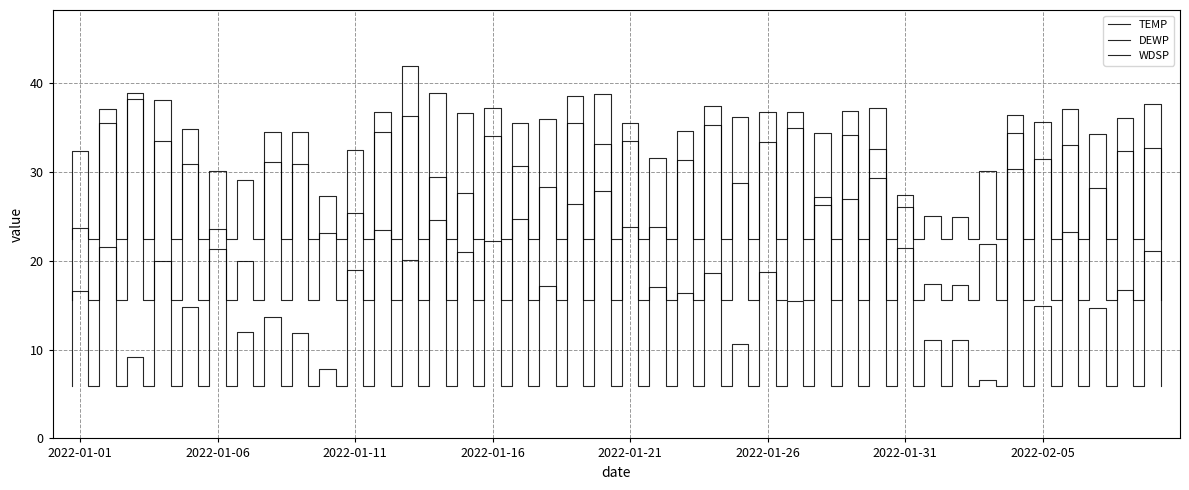

Reading right to left, what are all the values shown in this chart?

TEMP: 2022-02-09=37.6	2022-02-08=36.0	2022-02-07=34.2	2022-02-06=37.0	2022-02-05=35.6	2022-02-04=36.4	2022-02-03=30.1	2022-02-02=24.9	2022-02-01=25.0	2022-01-31=27.4	2022-01-30=32.6	2022-01-29=36.8	2022-01-28=34.3	2022-01-27=36.7	2022-01-26=36.7	2022-01-25=36.2	2022-01-24=37.4	2022-01-23=34.6	2022-01-22=31.5	2022-01-21=33.4	2022-01-20=33.1	2022-01-19=38.5	2022-01-18=35.9	2022-01-17=35.5	2022-01-16=37.2	2022-01-15=36.6	2022-01-14=38.9	2022-01-13=41.9	2022-01-12=36.7	2022-01-11=32.4	2022-01-10=27.3	2022-01-09=34.5	2022-01-08=34.5	2022-01-07=29.1	2022-01-06=30.1	2022-01-05=34.8	2022-01-04=38.1	2022-01-03=38.9	2022-01-02=37.0	2022-01-01=32.3
DEWP: 2022-02-09=32.7	2022-02-08=32.3	2022-02-07=28.2	2022-02-06=33.0	2022-02-05=31.4	2022-02-04=34.3	2022-02-03=21.9	2022-02-02=17.3	2022-02-01=17.4	2022-01-31=21.4	2022-01-30=29.3	2022-01-29=34.1	2022-01-28=26.3	2022-01-27=34.9	2022-01-26=33.3	2022-01-25=28.7	2022-01-24=35.3	2022-01-23=31.3	2022-01-22=23.8	2022-01-21=23.8	2022-01-20=27.8	2022-01-19=35.5	2022-01-18=28.3	2022-01-17=24.7	2022-01-16=34.0	2022-01-15=27.6	2022-01-14=29.4	2022-01-13=36.3	2022-01-12=34.5	2022-01-11=25.3	2022-01-10=23.1	2022-01-09=30.9	2022-01-08=31.1	2022-01-07=20.0	2022-01-06=21.3	2022-01-05=30.9	2022-01-04=33.5	2022-01-03=38.2	2022-01-02=35.5	2022-01-01=23.7
WDSP: 2022-02-09=21.1	2022-02-08=16.7	2022-02-07=14.7	2022-02-06=23.2	2022-02-05=14.9	2022-02-04=30.3	2022-02-03=6.6	2022-02-02=11.1	2022-02-01=11.1	2022-01-31=26.0	2022-01-30=37.2	2022-01-29=26.9	2022-01-28=27.1	2022-01-27=15.5	2022-01-26=18.7	2022-01-25=10.6	2022-01-24=18.6	2022-01-23=16.3	2022-01-22=17.0	2022-01-21=35.5	2022-01-20=38.7	2022-01-19=26.4	2022-01-18=17.1	2022-01-17=30.6	2022-01-16=22.2	2022-01-15=21.0	2022-01-14=24.6	2022-01-13=20.1	2022-01-12=23.4	2022-01-11=18.9	2022-01-10=7.8	2022-01-09=11.9	2022-01-08=13.7	2022-01-07=12.0	2022-01-06=23.5	2022-01-05=14.8	2022-01-04=19.9	2022-01-03=9.2	2022-01-02=21.5	2022-01-01=16.6